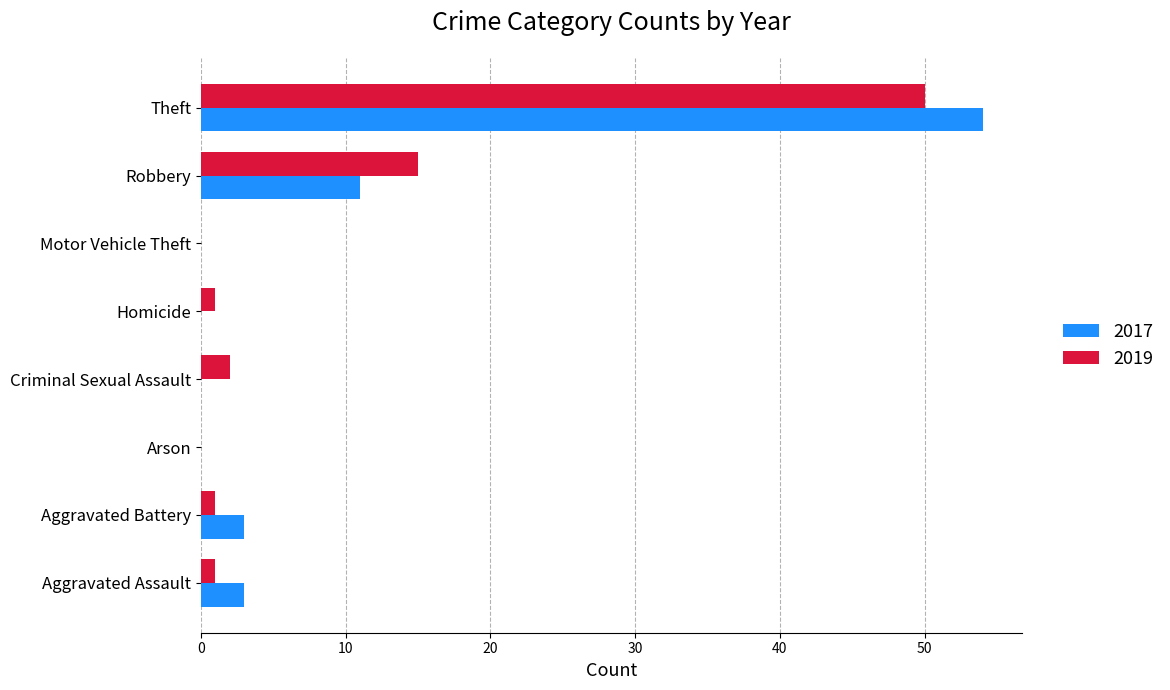

What are all the series names shown in the legend?

2017, 2019